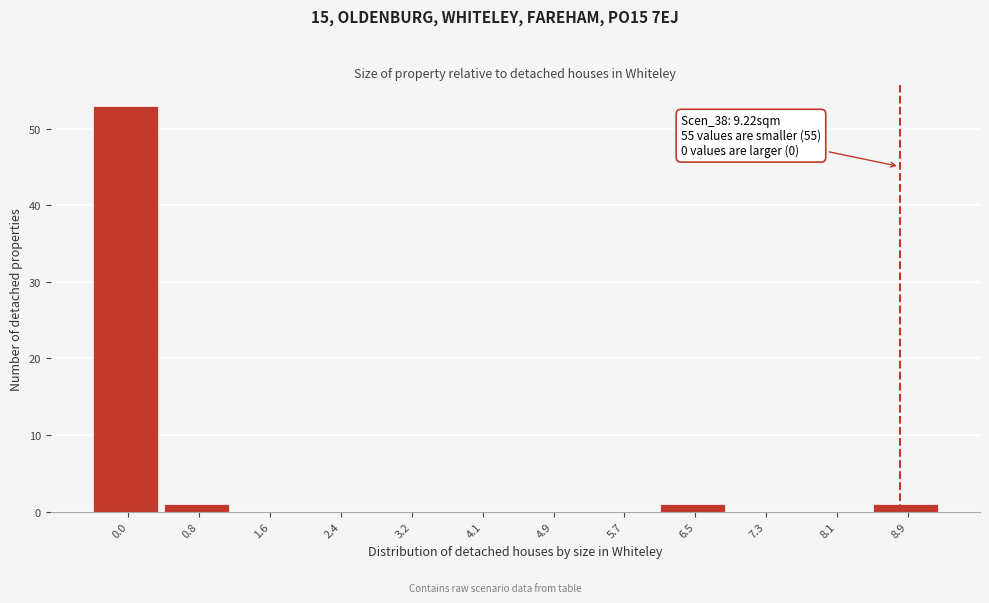

Reading left to right, what are all the values shown in this chart?

0.0=53	0.8=1	1.6=0	2.4=0	3.2=0	4.1=0	4.9=0	5.7=0	6.5=1	7.3=0	8.1=0	8.9=1